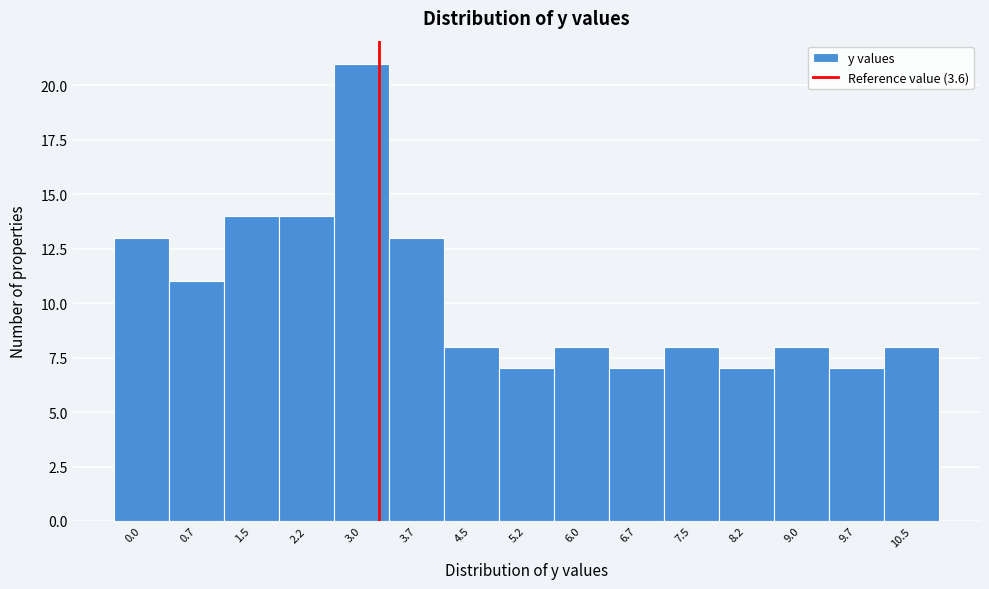

Reading right to left, extract all data points from this chart.

10.5=8	9.7=7	9.0=8	8.2=7	7.5=8	6.7=7	6.0=8	5.2=7	4.5=8	3.7=13	3.0=21	2.2=14	1.5=14	0.7=11	0.0=13